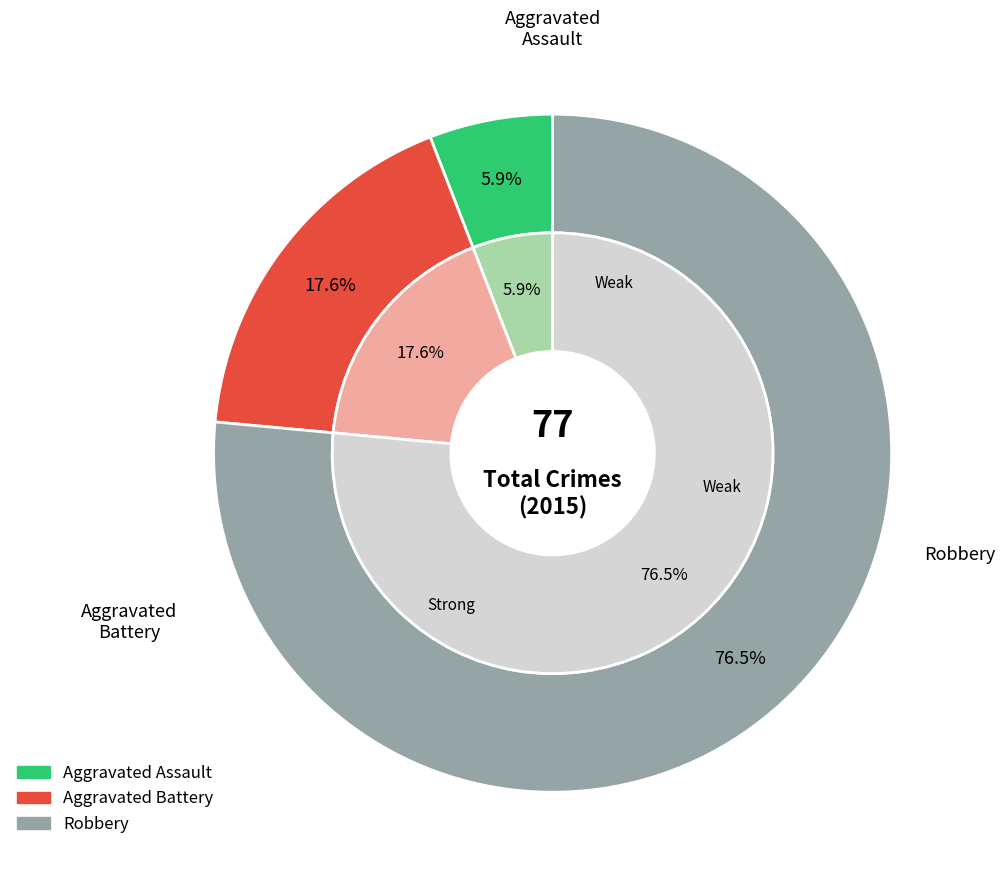

To the nearest percent, what is the difference between the largest and smallest slice percentages?

71%